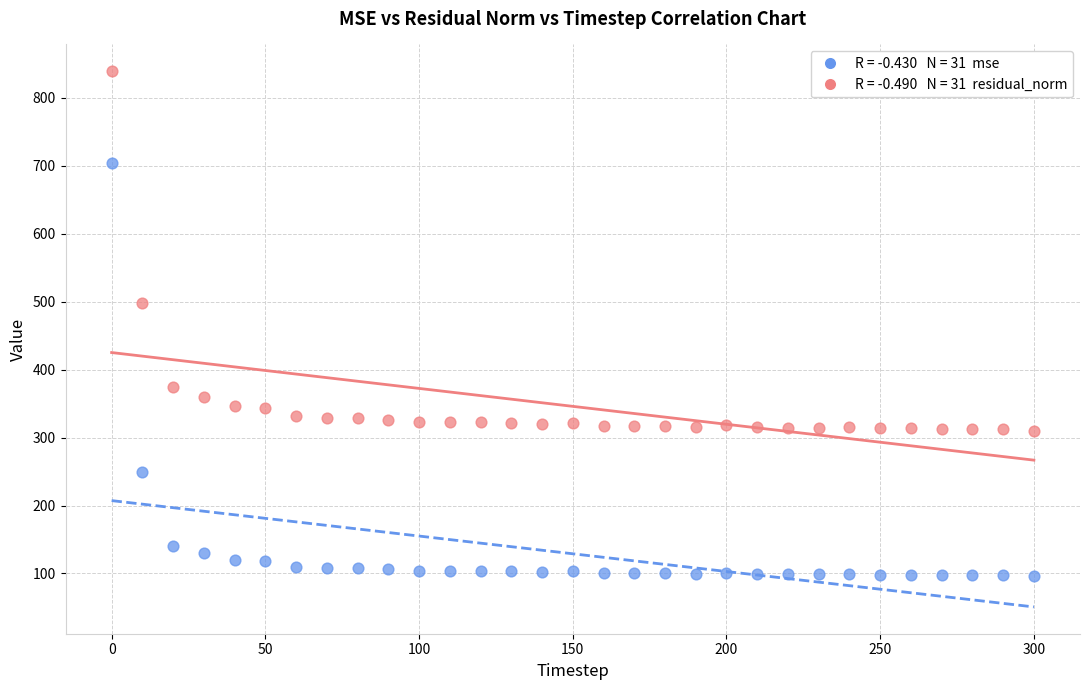

Across all series, what Y value is closest to 467?

498.8